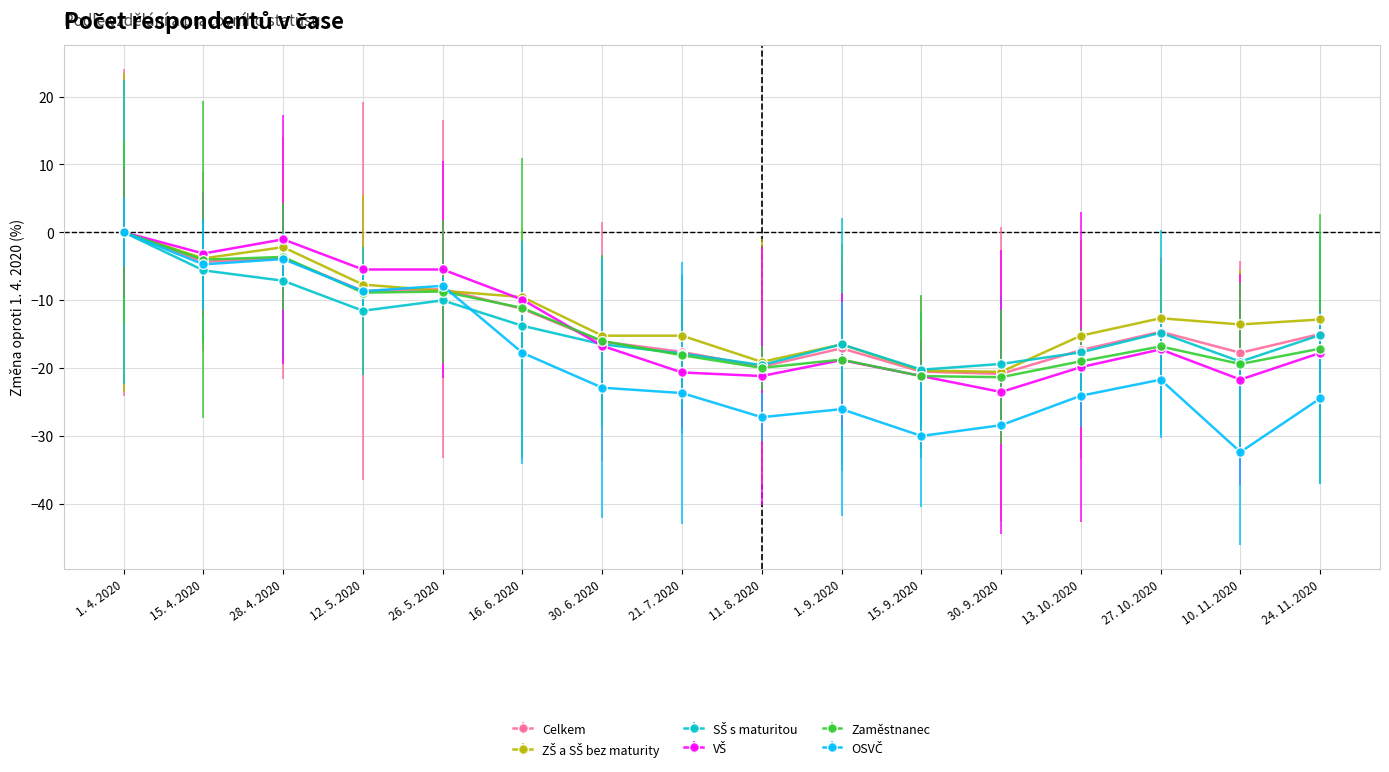

Count the number of categories in the chart.

16